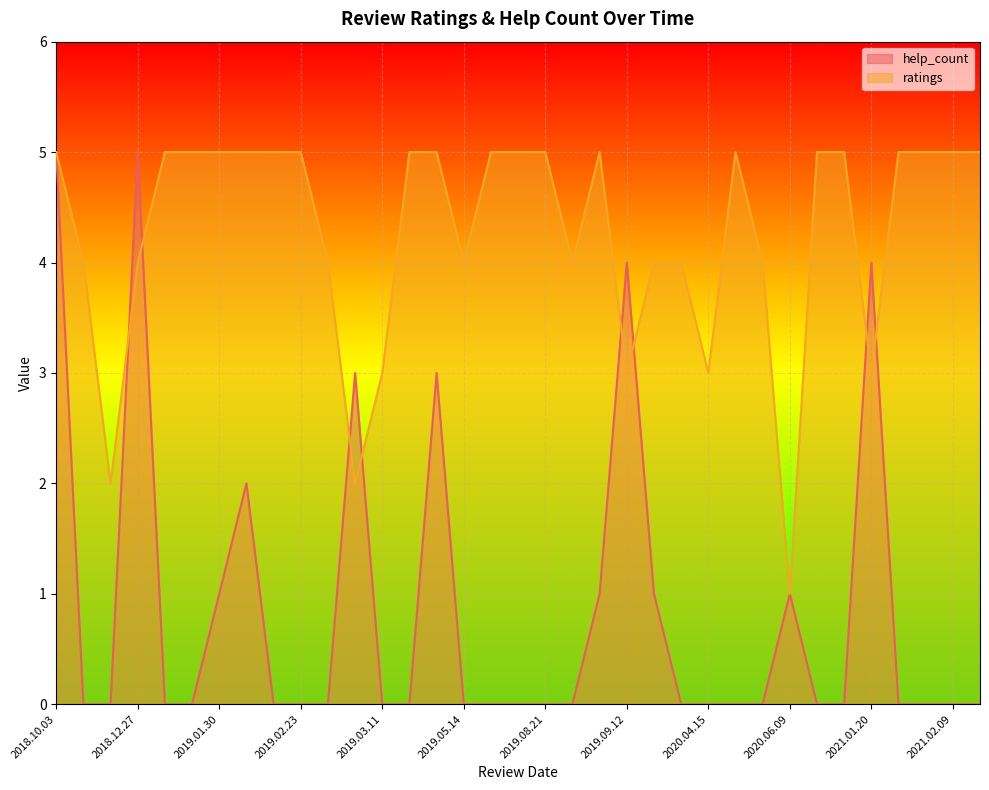

List the series in order of their overall mean, highest first.

ratings, help_count